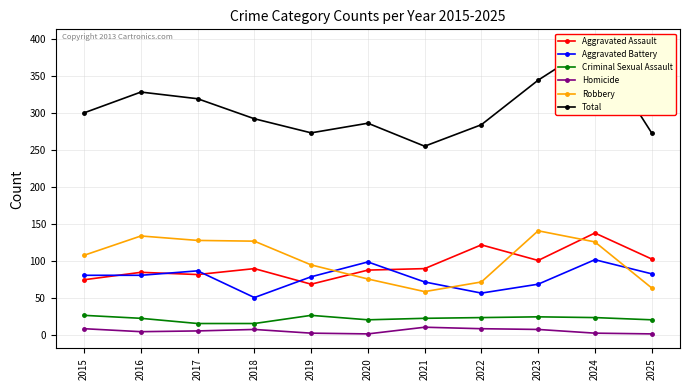

Reading left to right, extract all data points from this chart.

Aggravated Assault: 2015=75	2016=85	2017=82	2018=90	2019=69	2020=88	2021=90	2022=122	2023=101	2024=138	2025=103
Aggravated Battery: 2015=81	2016=81	2017=87	2018=51	2019=79	2020=99	2021=72	2022=57	2023=69	2024=102	2025=83
Criminal Sexual Assault: 2015=27	2016=23	2017=16	2018=16	2019=27	2020=21	2021=23	2022=24	2023=25	2024=24	2025=21
Homicide: 2015=9	2016=5	2017=6	2018=8	2019=3	2020=2	2021=11	2022=9	2023=8	2024=3	2025=2
Robbery: 2015=108	2016=134	2017=128	2018=127	2019=95	2020=76	2021=59	2022=72	2023=141	2024=126	2025=64
Total: 2015=300	2016=328	2017=319	2018=292	2019=273	2020=286	2021=255	2022=284	2023=344	2024=393	2025=273